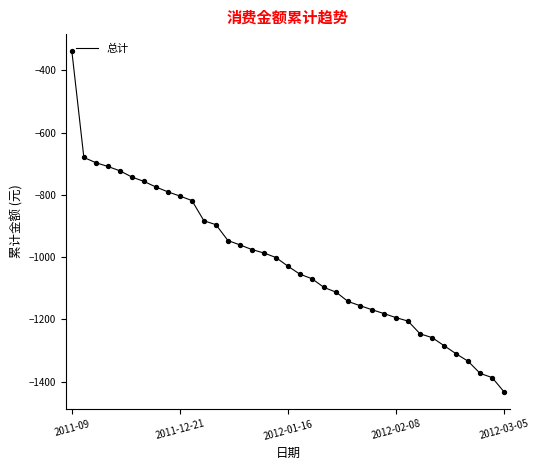

What is the difference between the maximum and minimum values?

1095.1